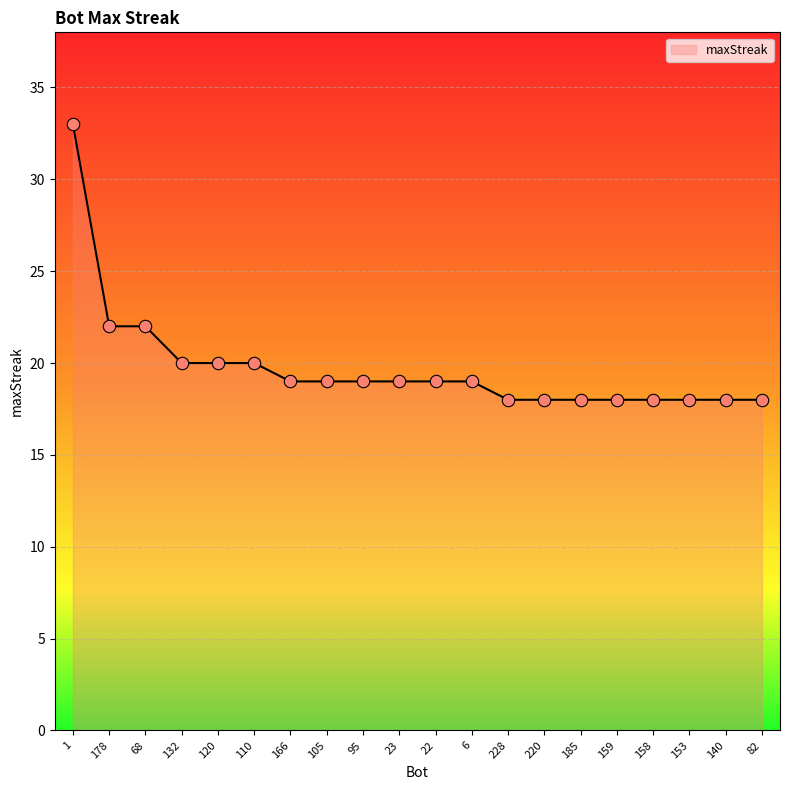

Between 153 and 132, which is larger?

132